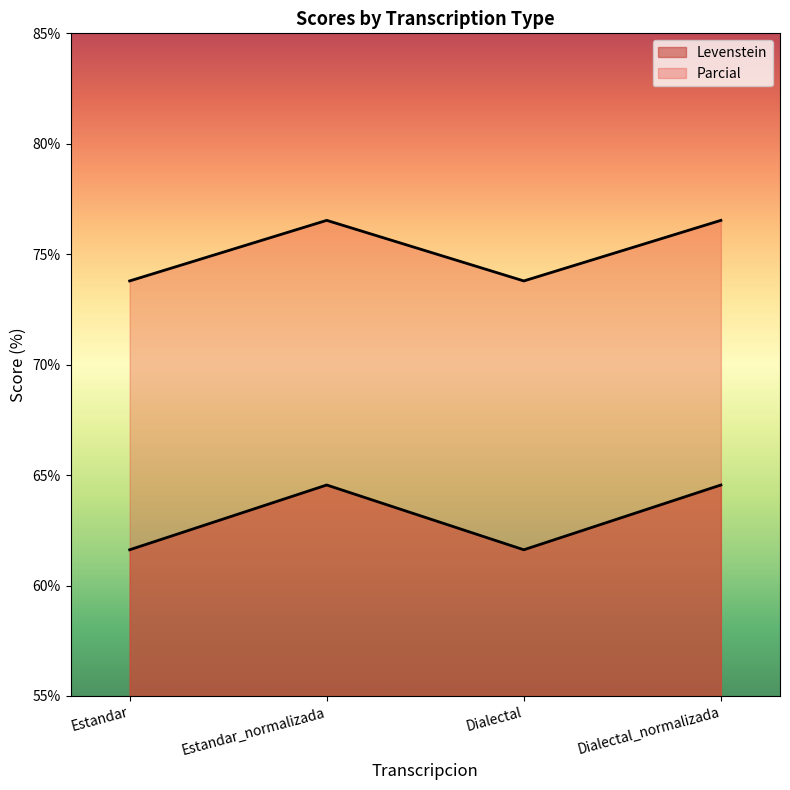

What is the difference between the highest and lowest values at Dialectal?

12.2